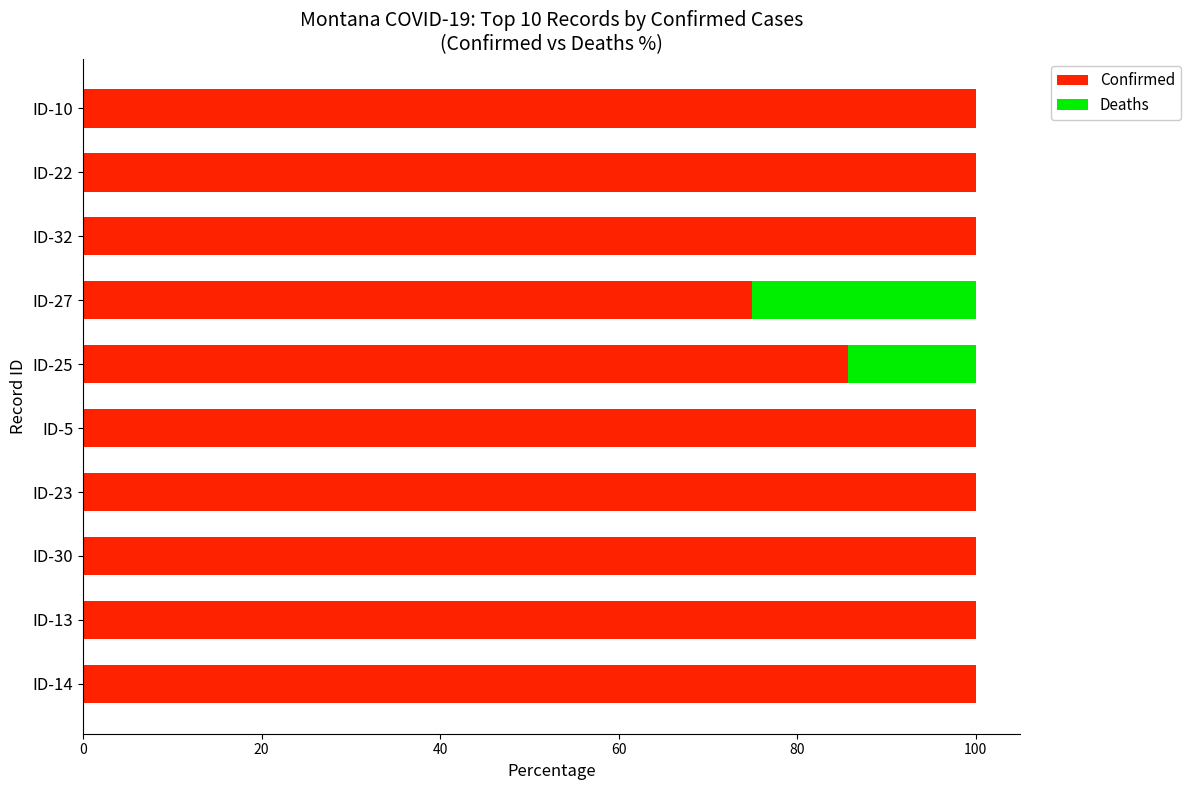

What is the sum of the Confirmed values at ID-10 and ID-25?

185.7